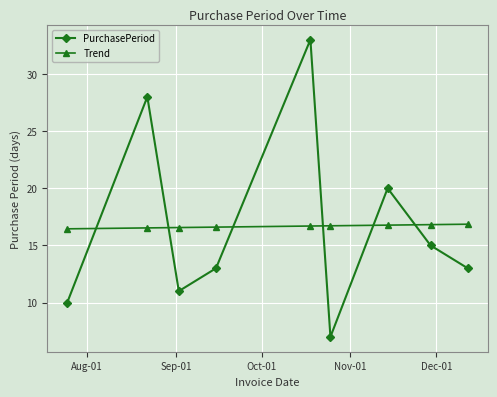

List the series in order of their peak value, highest first.

PurchasePeriod, Trend